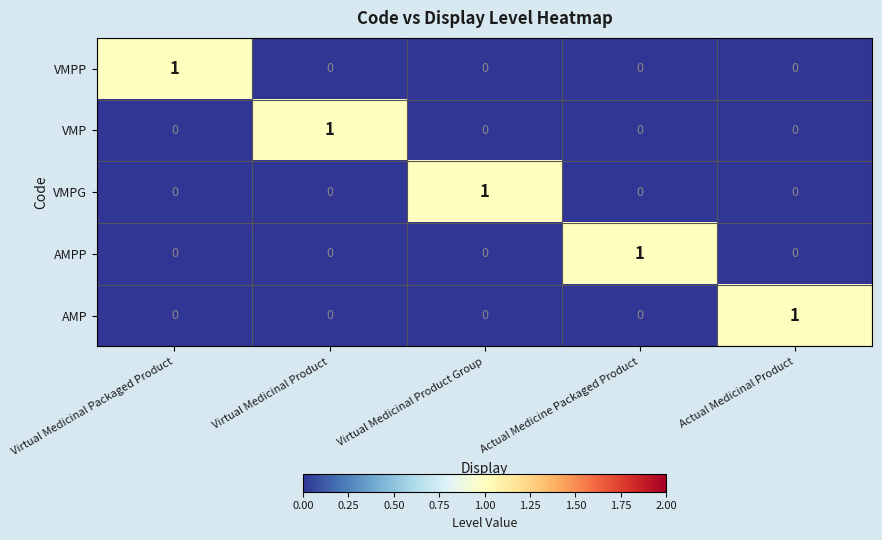

Is it true that AMP equals -1 at Virtual Medicinal Product?

False